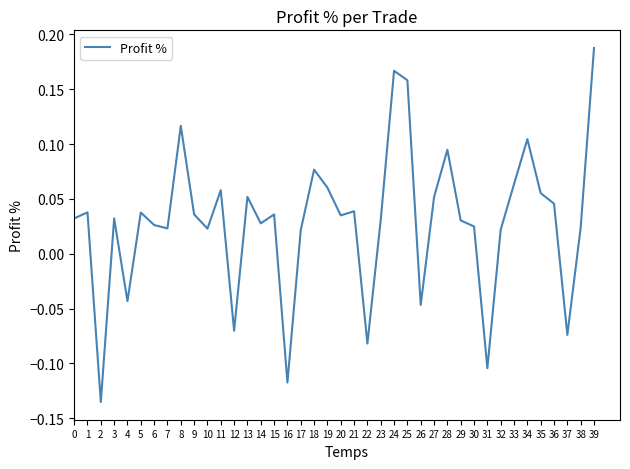

The chart shows a value of -0.2 at 16. True or false?

False